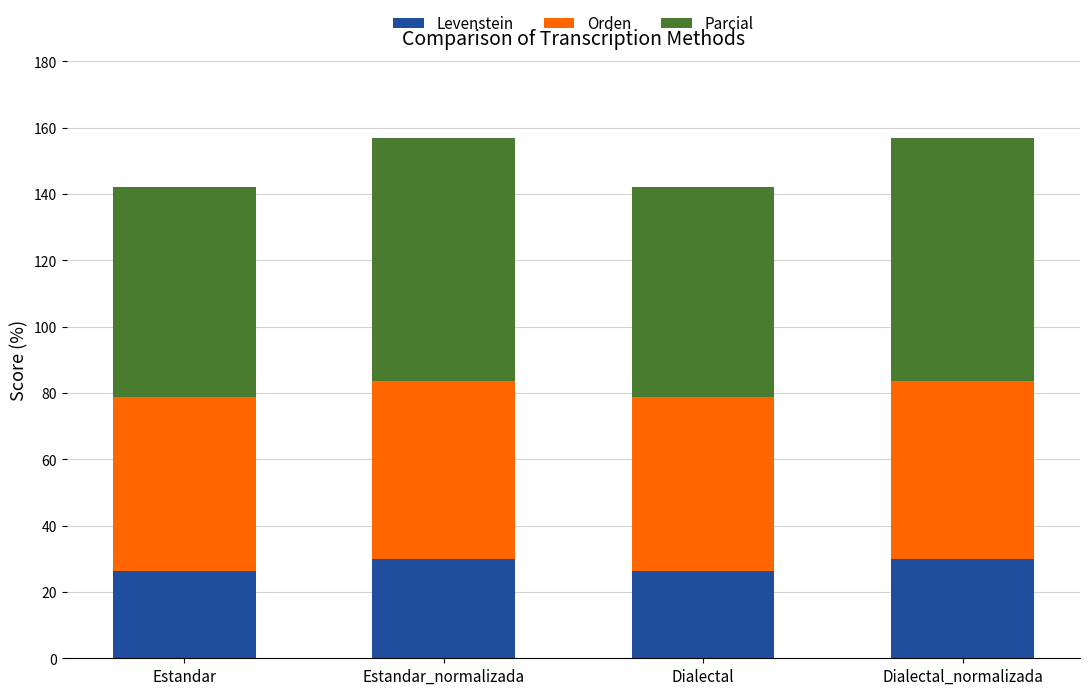

What is the total value across all series at Dialectal?

142.0